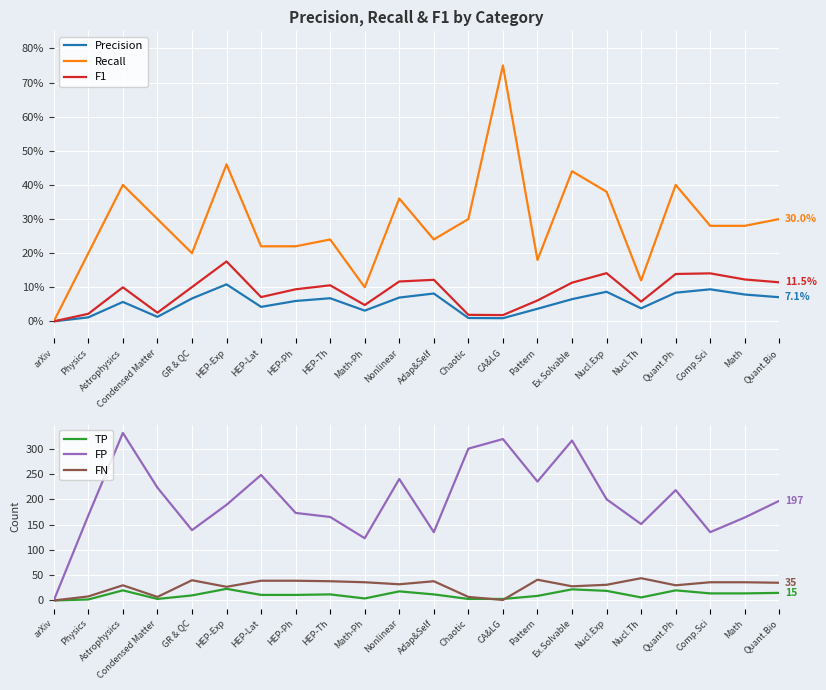

What is the maximum value for TP?

23